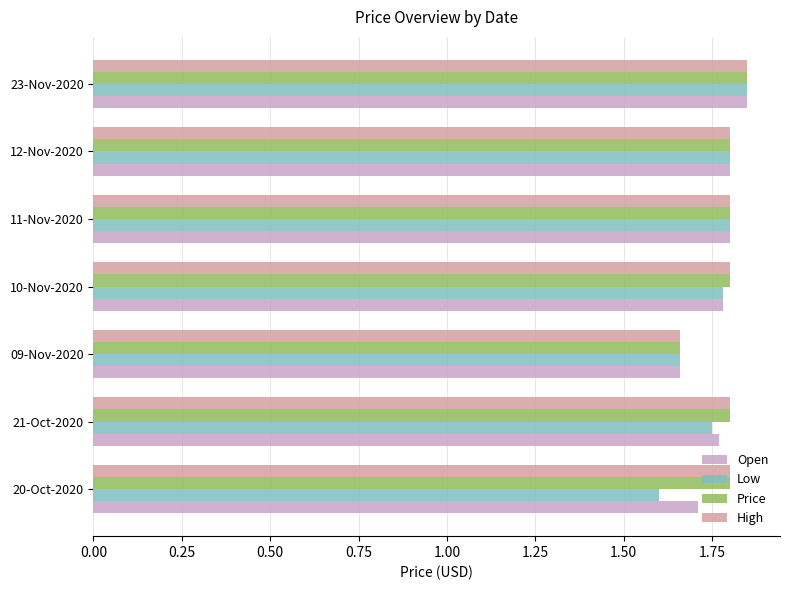

At which label does Open reach its minimum?

09-Nov-2020